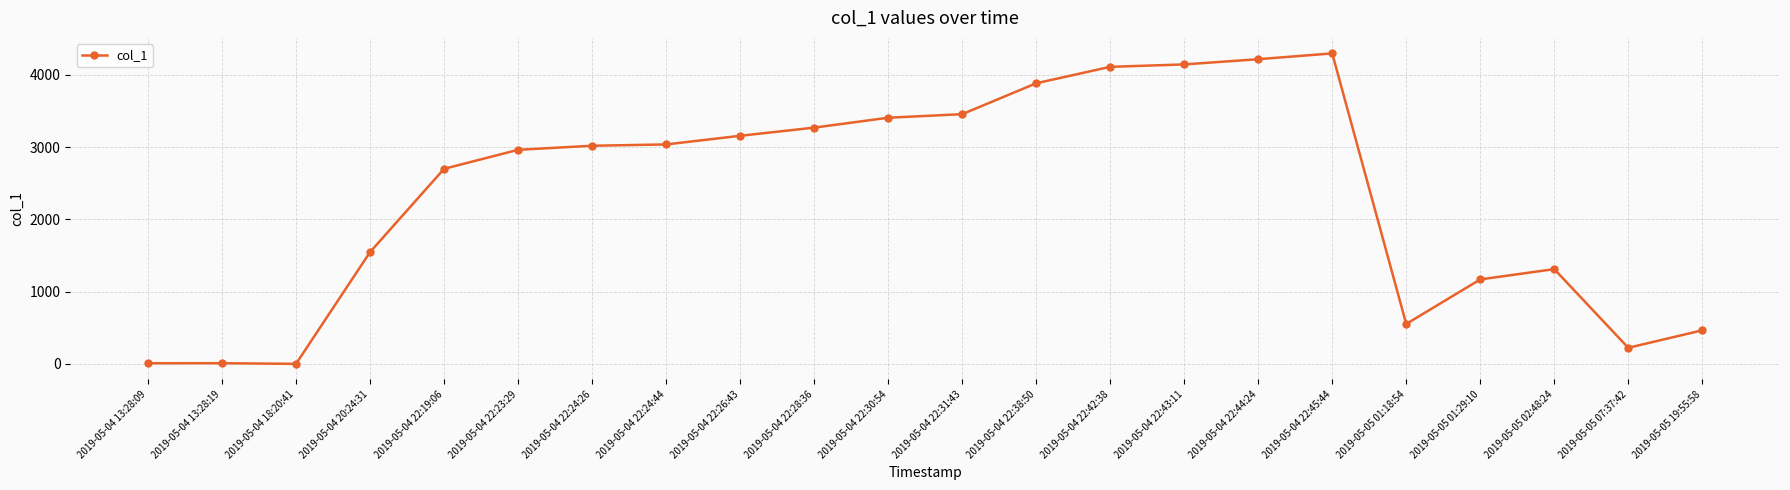

The chart shows a value of 4297.5 at 2019-05-04 22:45:44. True or false?

True